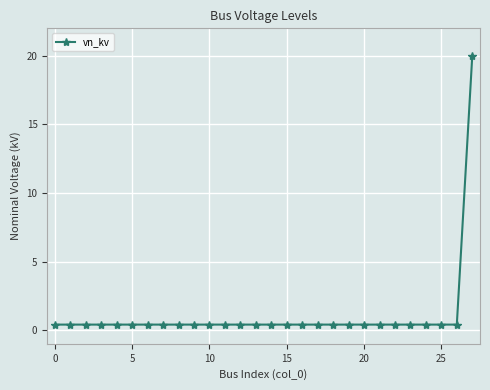

What is the maximum value shown in the chart?

20.0